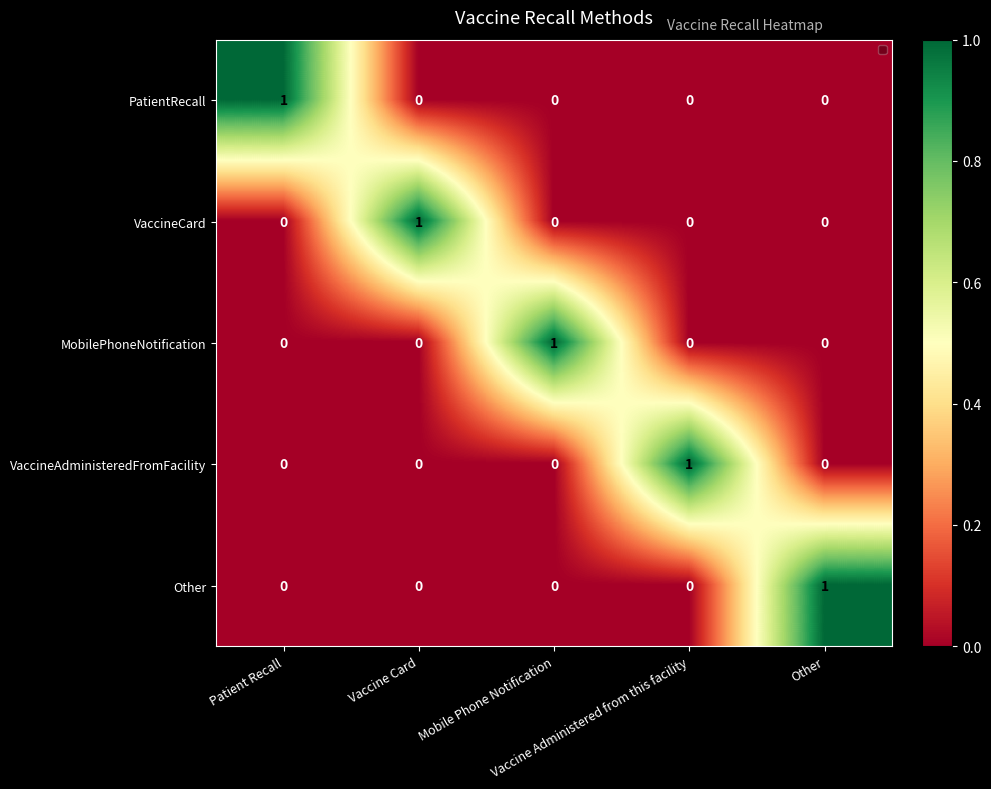

How many positive values does the Other series have?

1